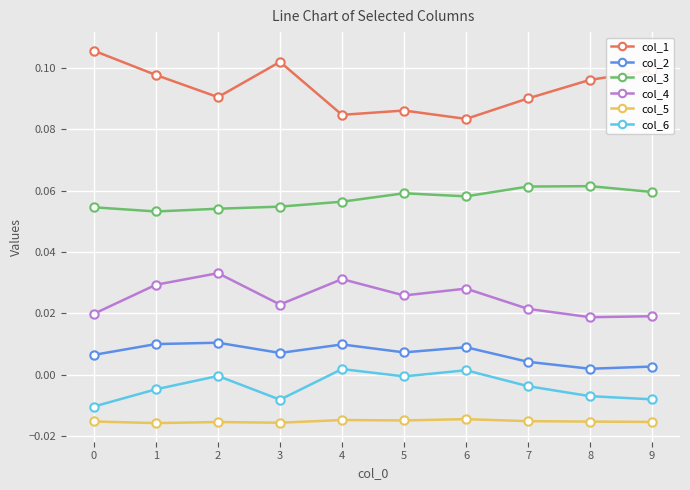

How many series are shown in this chart?

6